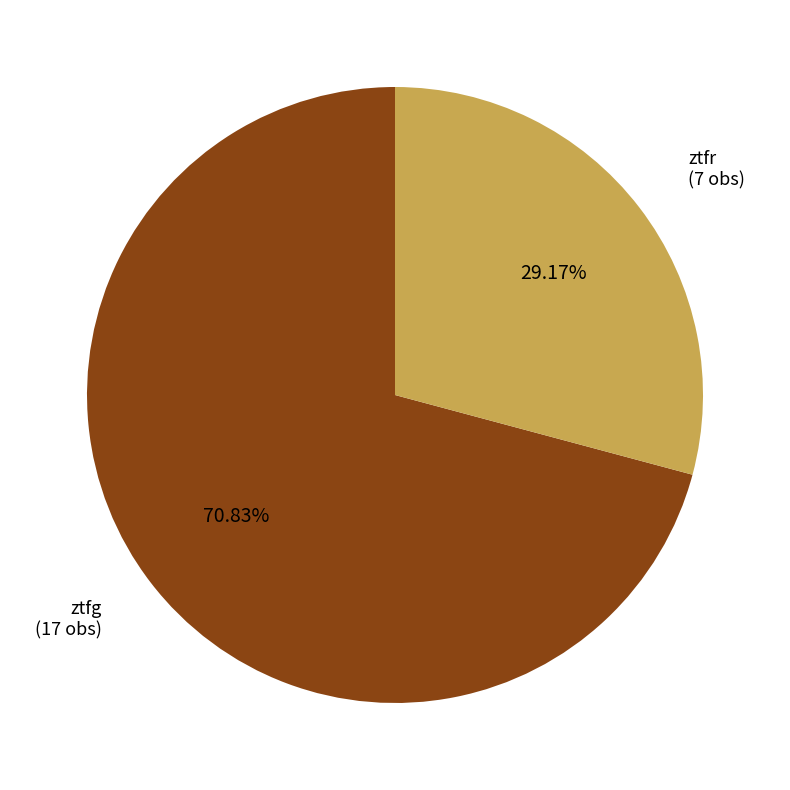

To the nearest percent, what is the difference between the ztfg and ztfr slice percentages?

42%